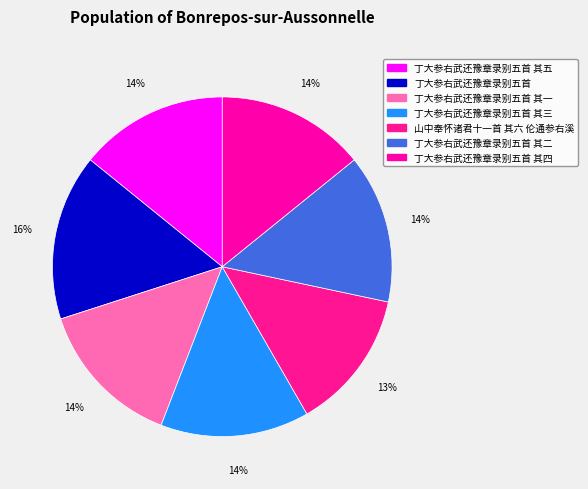

Which slice is the smallest?

山中奉怀诸君十一首 其六 伦通参右溪